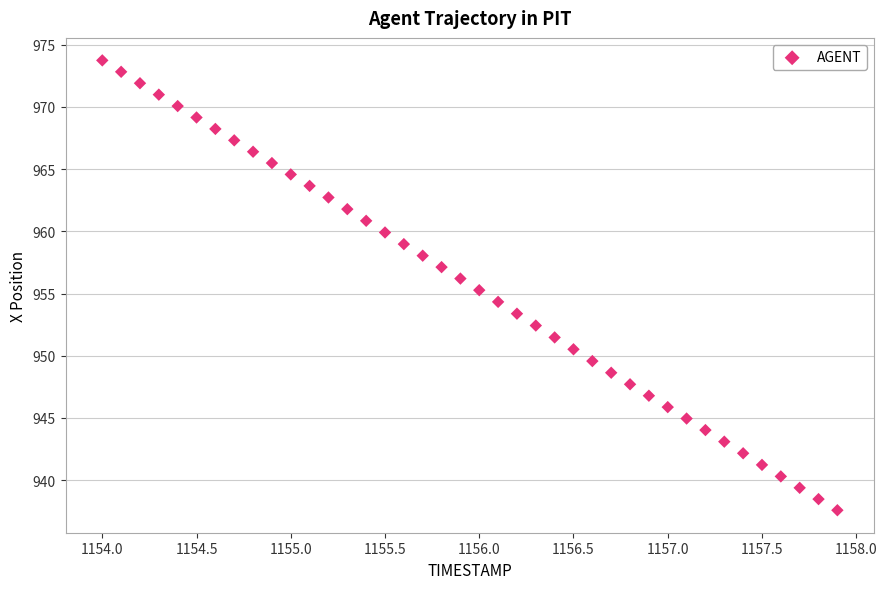

What is the range of Y values (max minus min)?

36.2